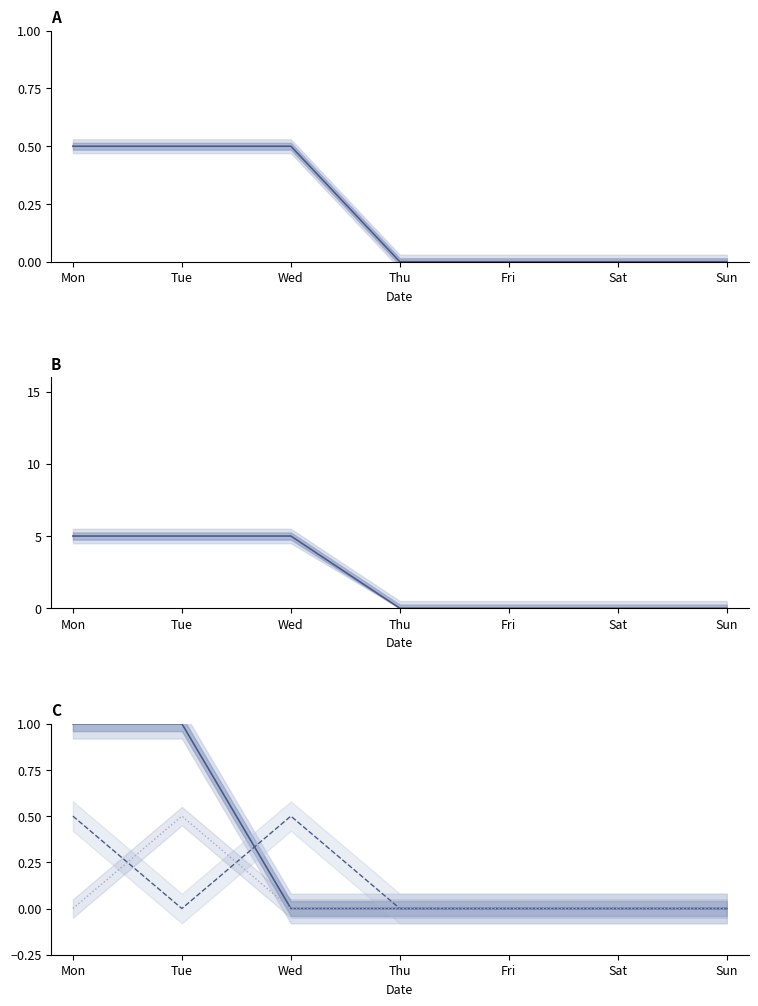

True or false: Quantum Physics has a value of 0.5 at Tue.

True